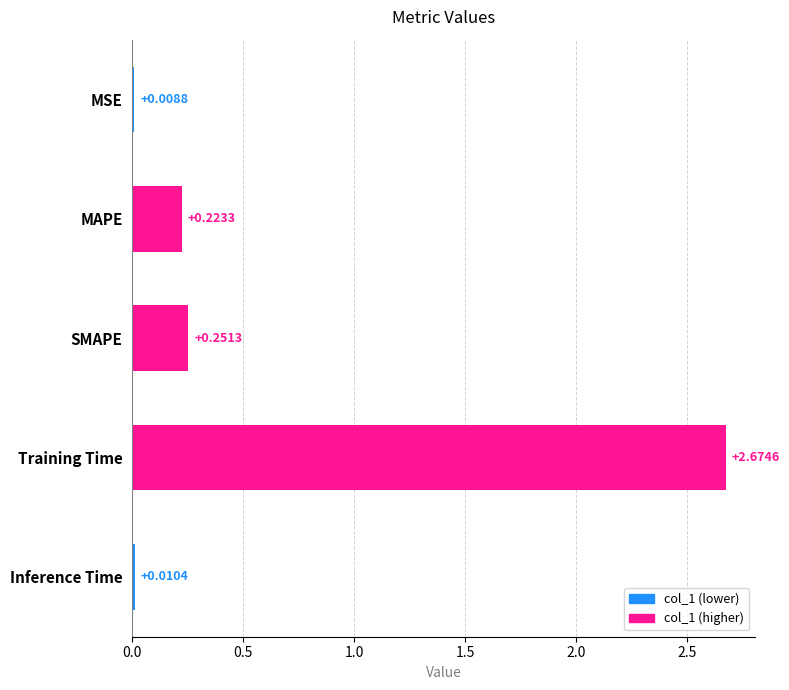

Which has a higher value, Inference Time or Training Time?

Training Time